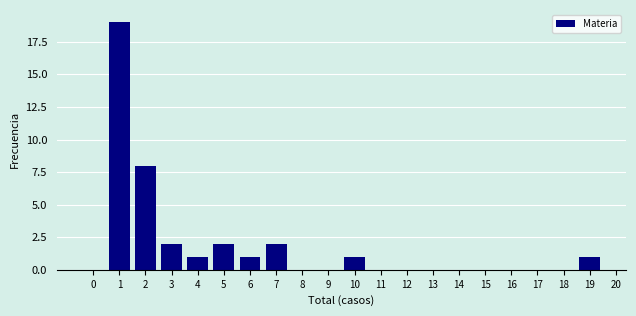

Reading left to right, transcribe all the data shown in this chart.

0=0	1=19	2=8	3=2	4=1	5=2	6=1	7=2	8=0	9=0	10=1	11=0	12=0	13=0	14=0	15=0	16=0	17=0	18=0	19=1